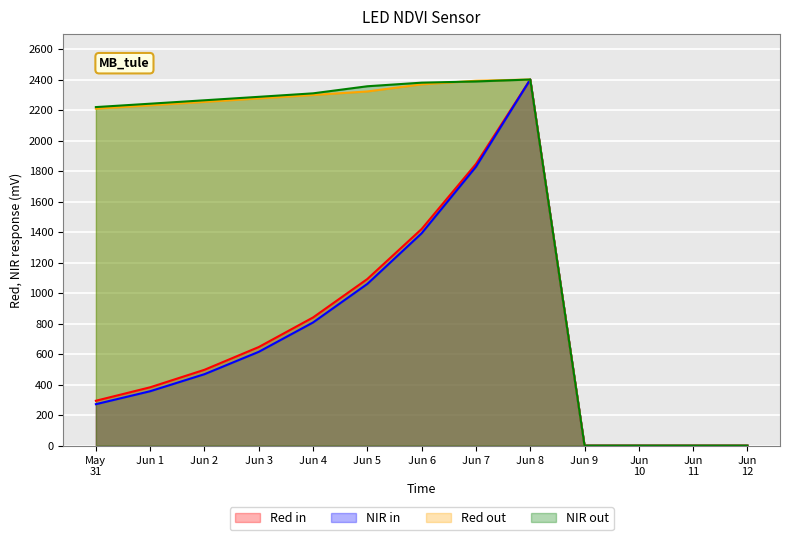

What is the maximum value for NIR in?

2400.0